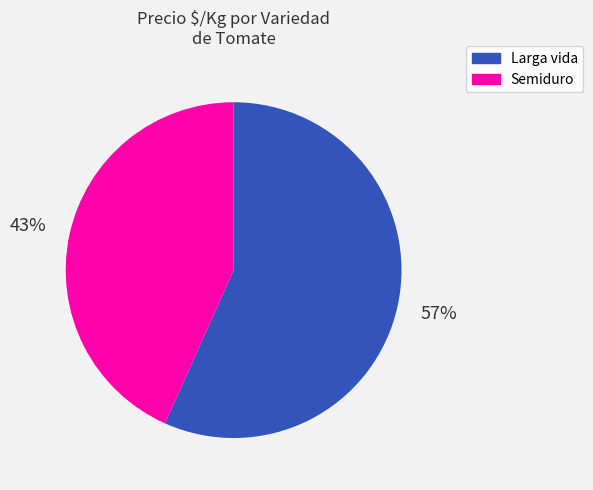

To the nearest percent, what is the average slice percentage?

50%